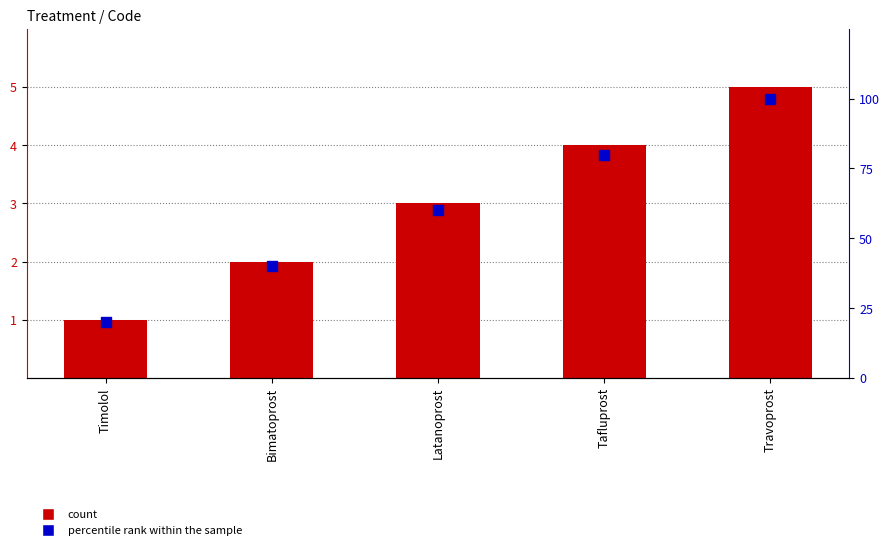

What are all the series names shown in the legend?

count, percentile rank within the sample